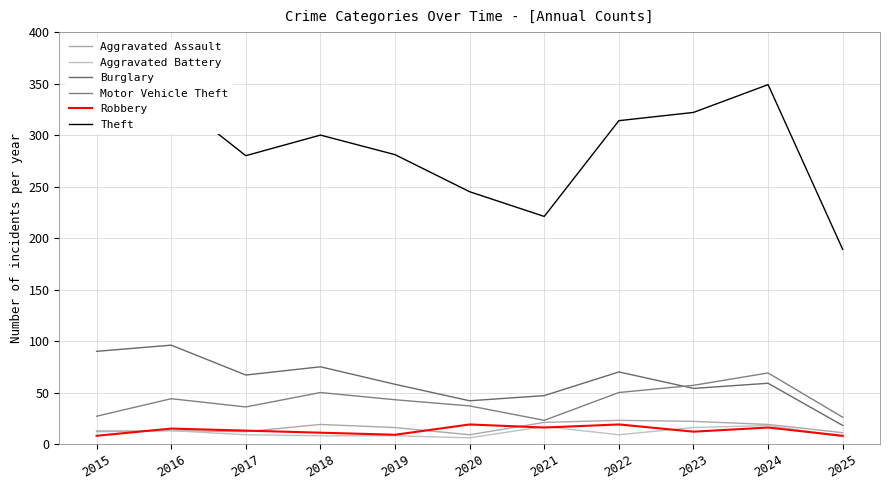

Count the number of categories in the chart.

11